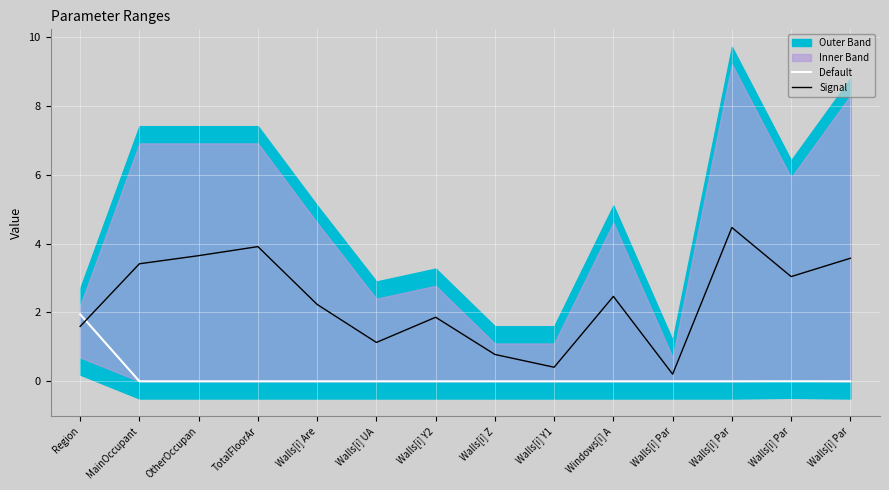

Reading right to left, extract all data points from this chart.

Default: 0.0	0.0	0.0	0.0	0.0	0.0	0.0	0.0	0.0	0.0	0.0	0.0	0.0	1.9
Signal: 3.6	3.0	4.5	0.2	2.5	0.4	0.8	1.9	1.1	2.2	3.9	3.6	3.4	1.6